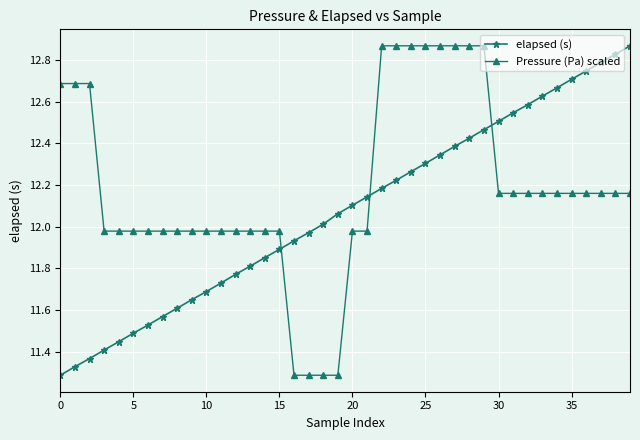

After their last crossing, which series has the higher values: elapsed (s) or Pressure (Pa) scaled?

elapsed (s)